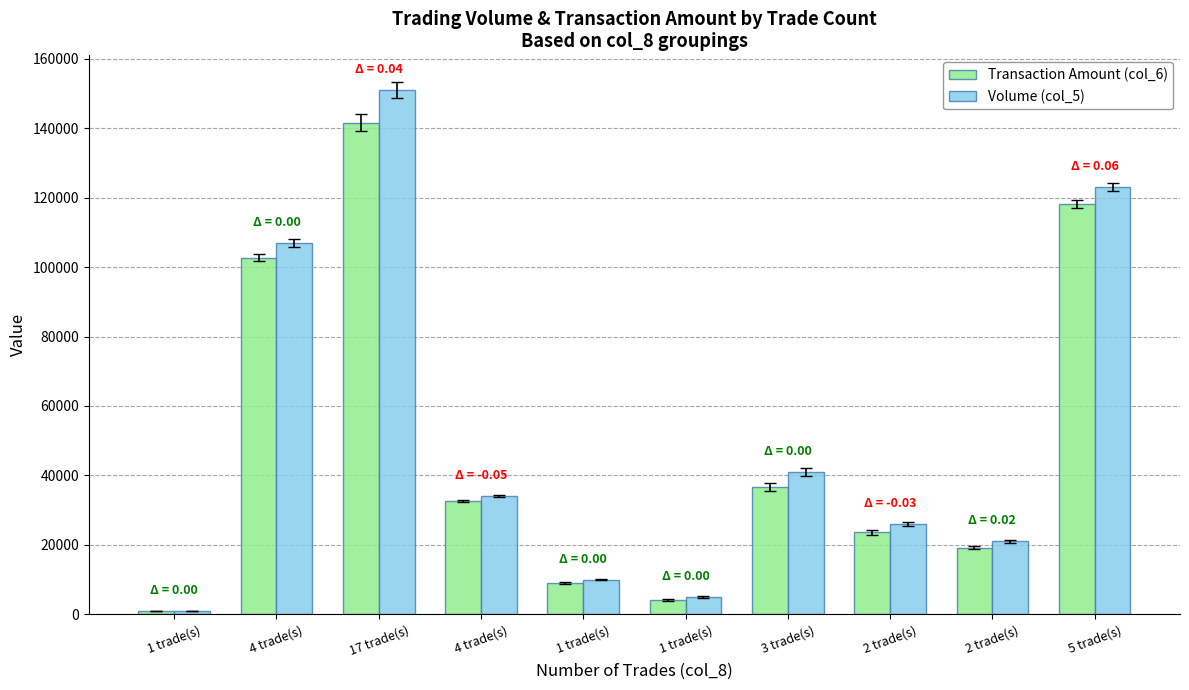

Which has a higher value, 5 trade(s) or 17 trade(s)?

17 trade(s)